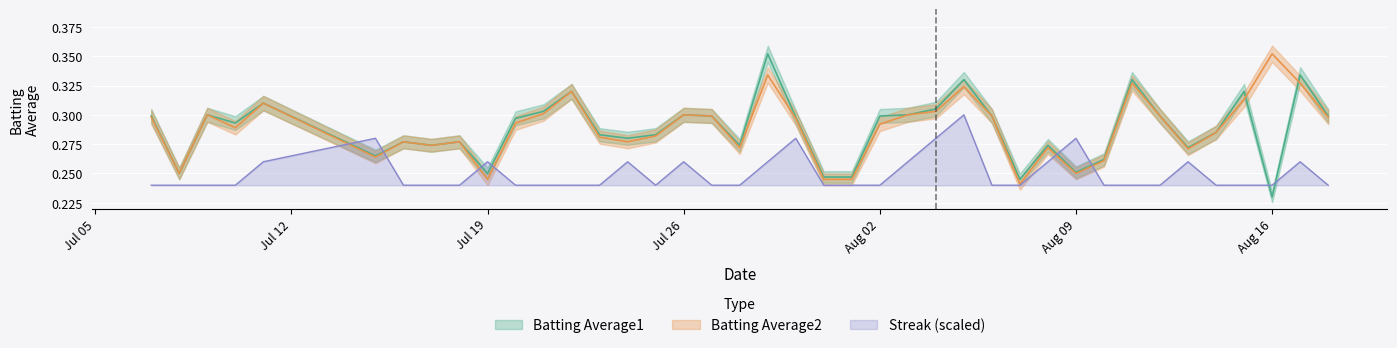

At how many categories does at least one series exceed 0?

40